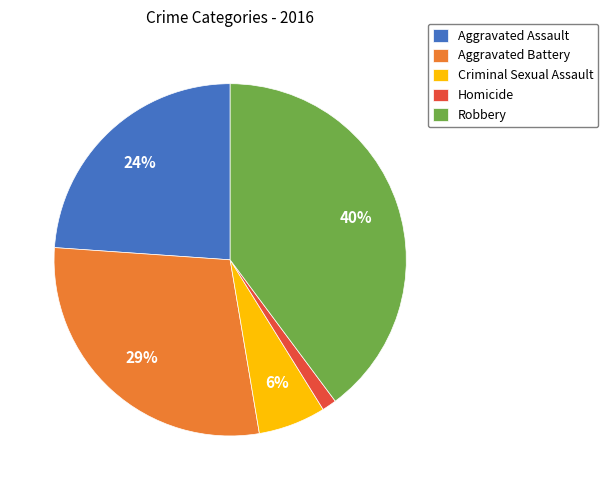

Which has a higher value, Homicide or Robbery?

Robbery